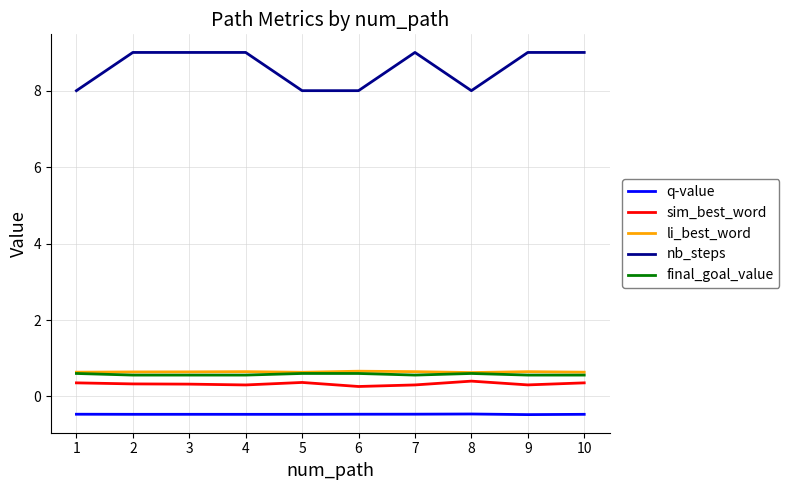

At how many categories does at least one series exceed 1?

10